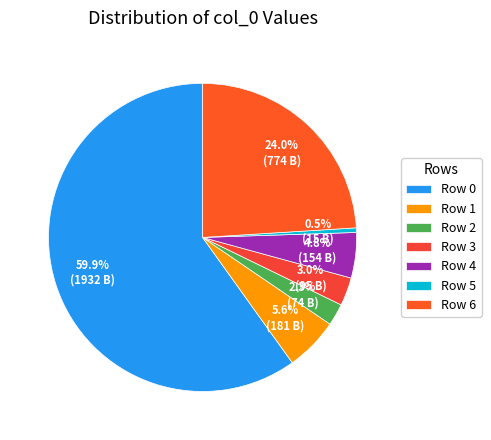

To the nearest percent, what is the combined percentage of Row 4 and Row 0?

65%